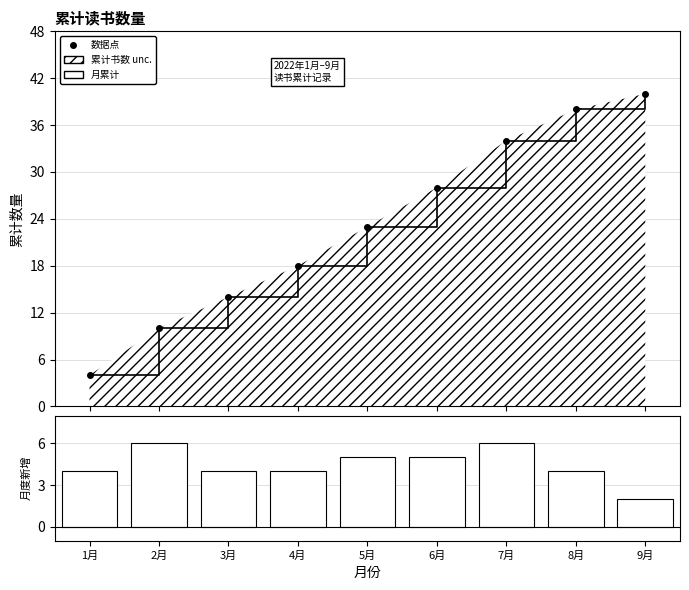

What is the difference between the maximum and second lowest values in the 月度新增 series?

2